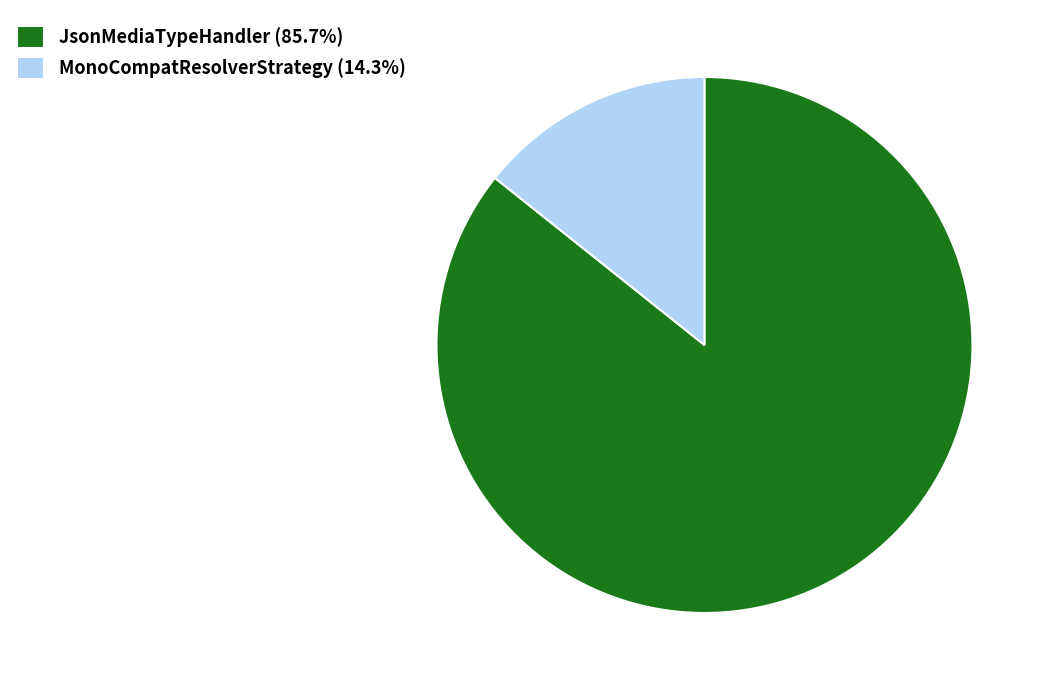

What is the ratio of the value at JsonMediaTypeHandler (85.7%) to the value at MonoCompatResolverStrategy (14.3%)?

6.0